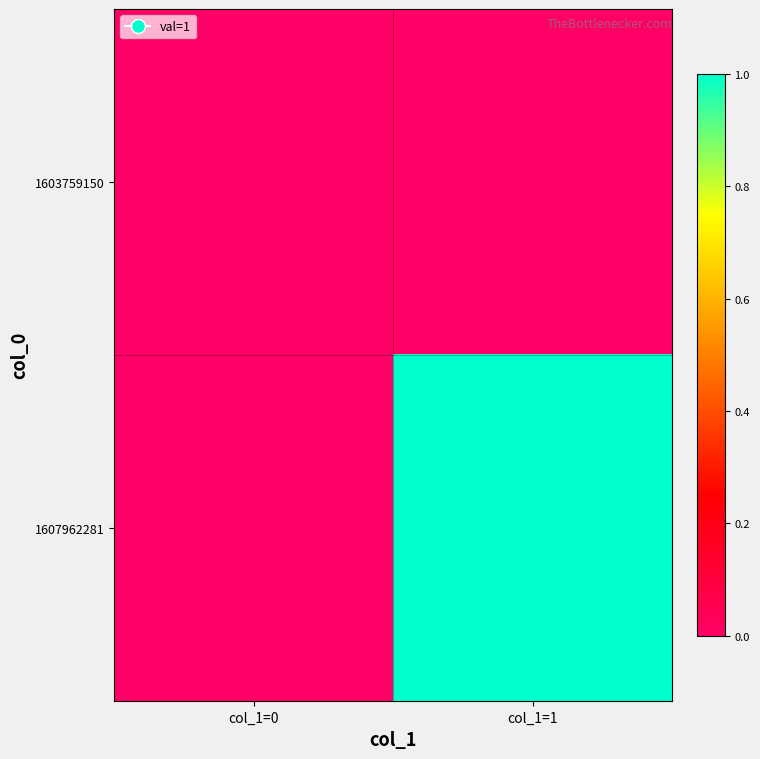

Between col_1=1 and col_1=0, which is larger?

col_1=1